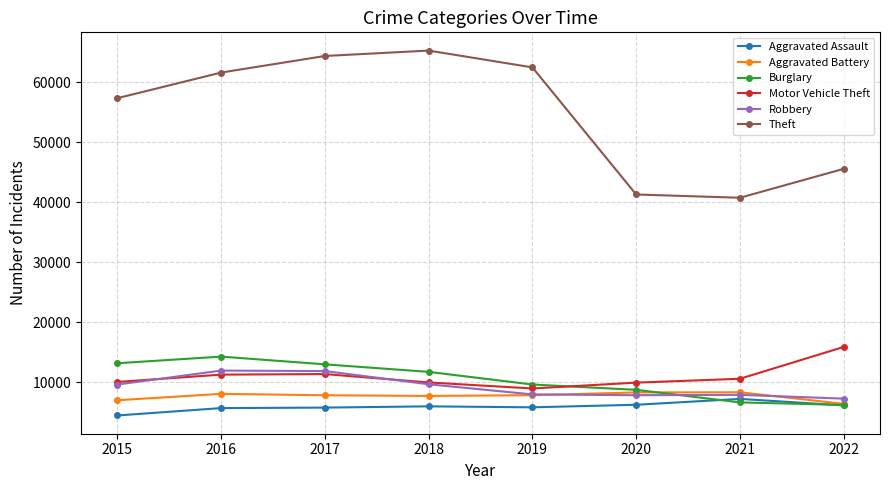

Where is Theft nearest to the value 53020?

2015